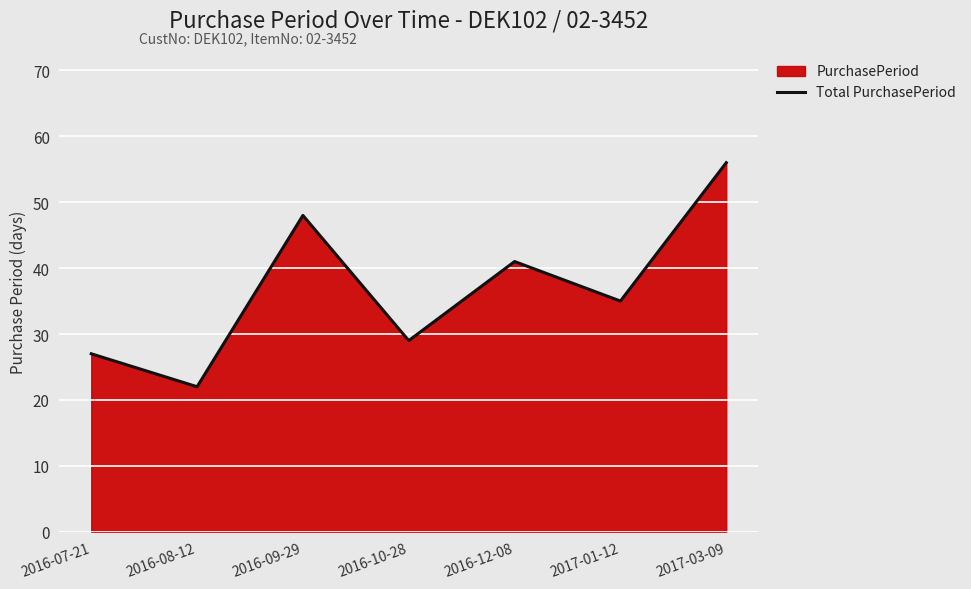

Where is the data nearest to the value 39?

2016-12-08